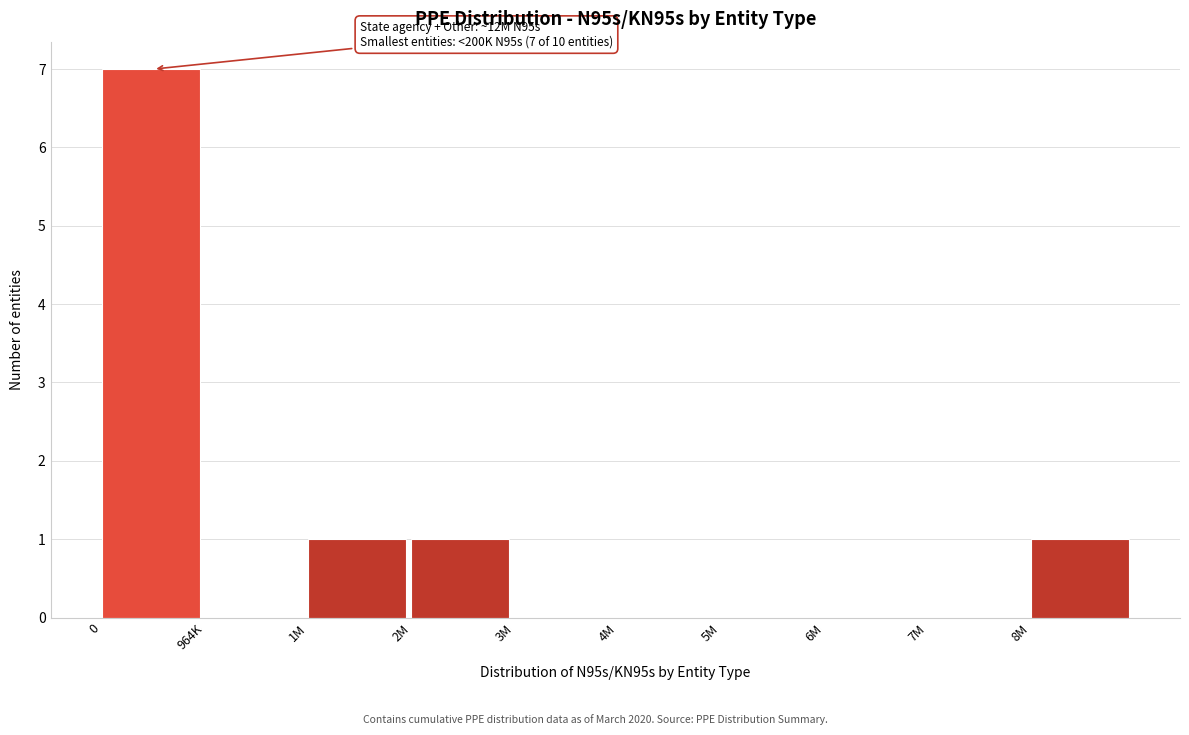

Reading left to right, what are all the values shown in this chart?

0=7	964K=0	1M=1	2M=1	3M=0	4M=0	5M=0	6M=0	7M=0	8M=1